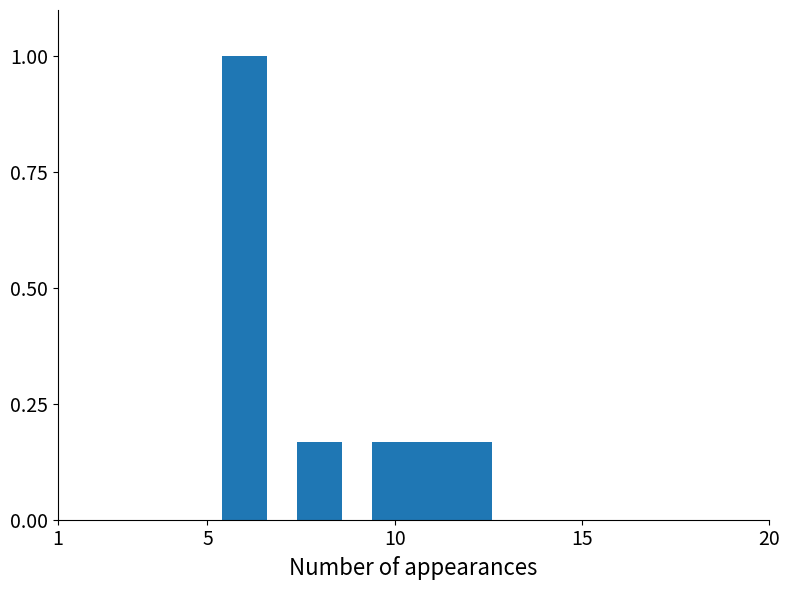

What is the greatest value displayed?

1.0